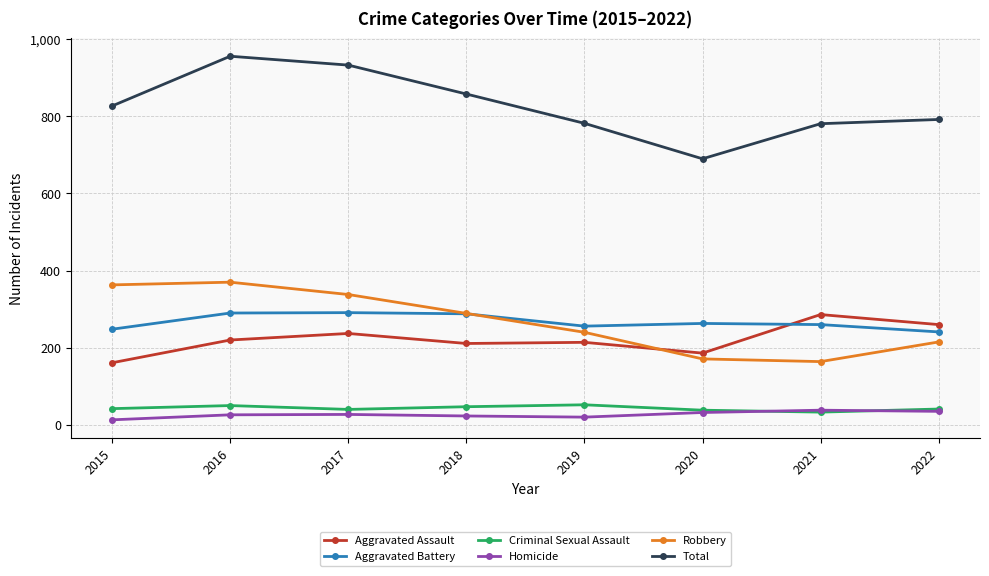

What is the total value across all series at 2016?

1912